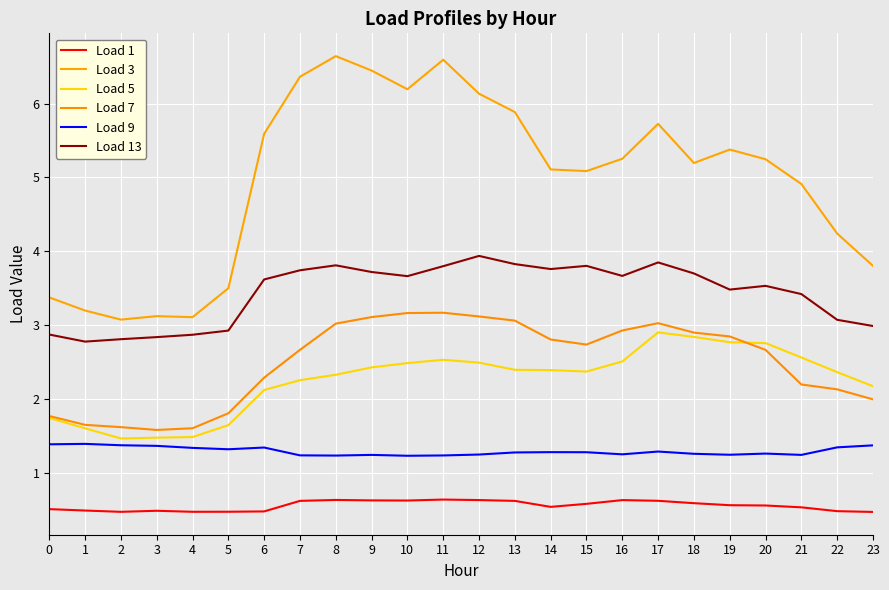

At which category does the chart reach its minimum across all series?

23